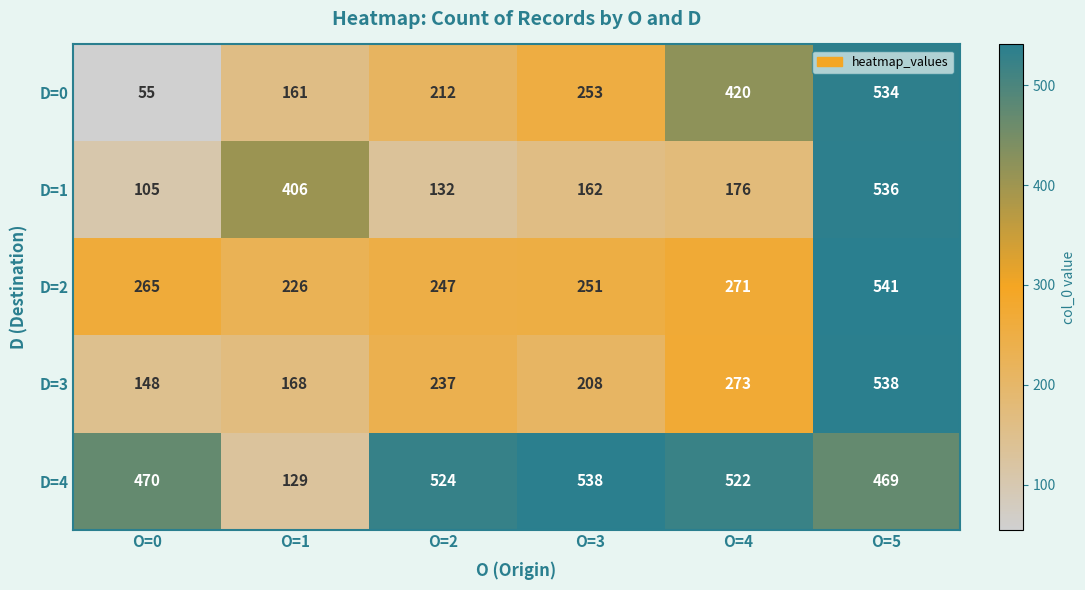

True or false: D=1 has a value of 536 at O=5.

True